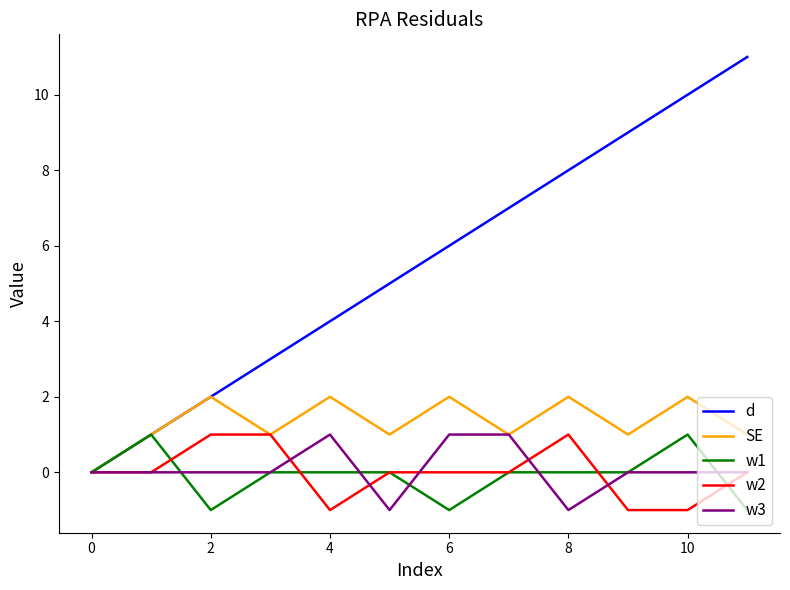

What is the maximum value shown in the chart?

11